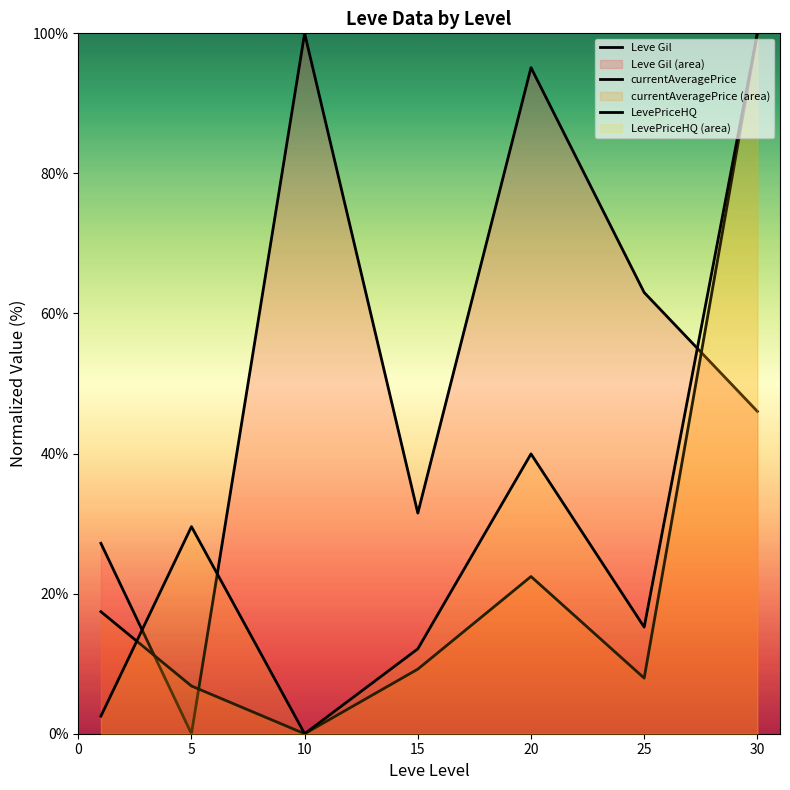

Is the value of currentAveragePrice at 10 greater than the value of Leve Gil at 20?

No